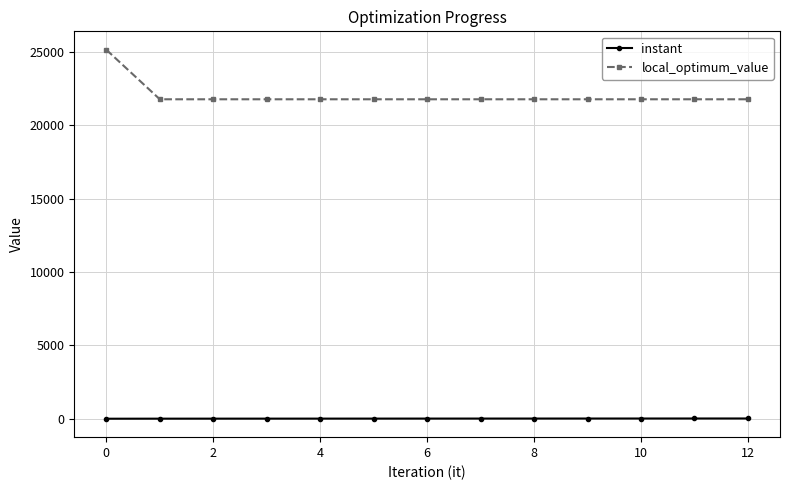

At how many categories does at least one series exceed 717?

13